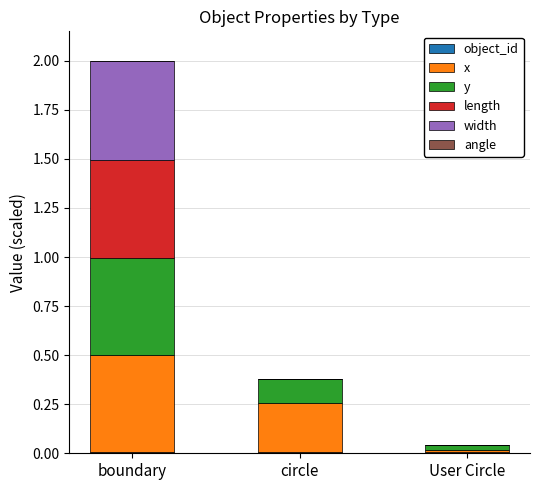

Count the number of data series in this chart.

5